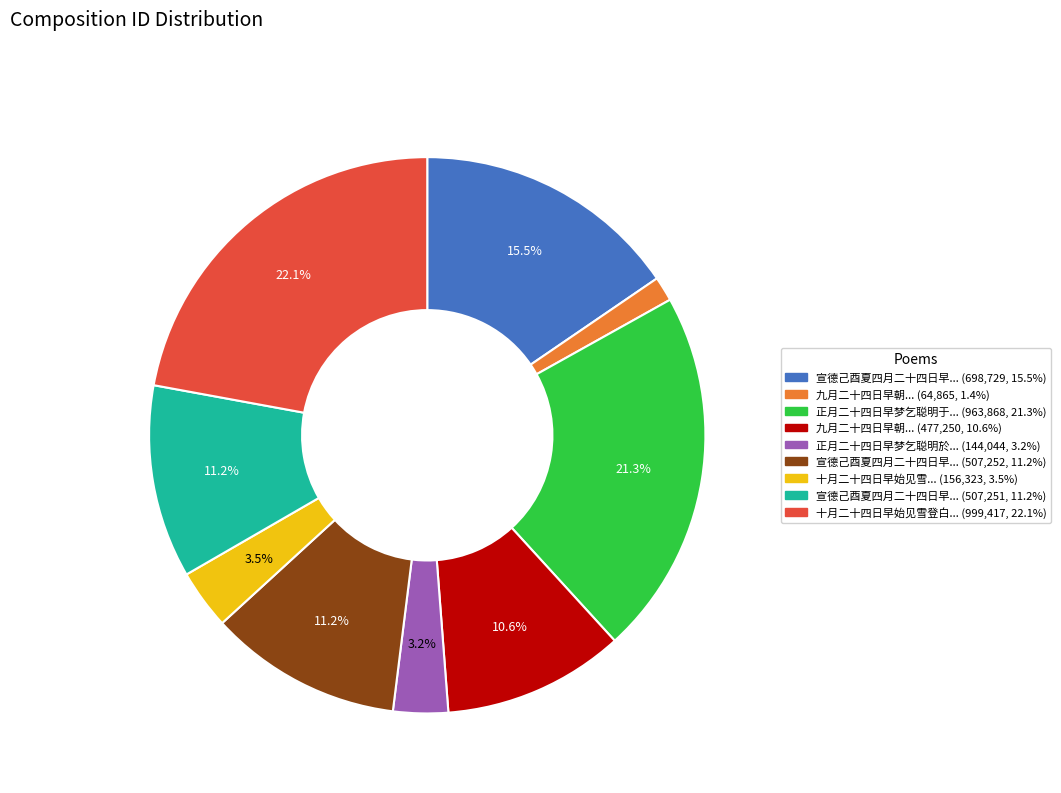

Is there a majority slice in this chart?

No